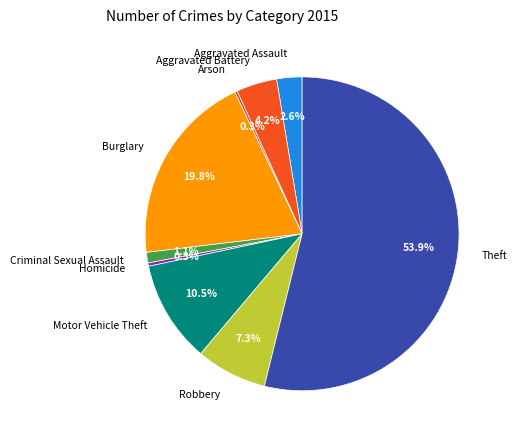

To the nearest percent, what portion does Aggravated Assault represent?

3%